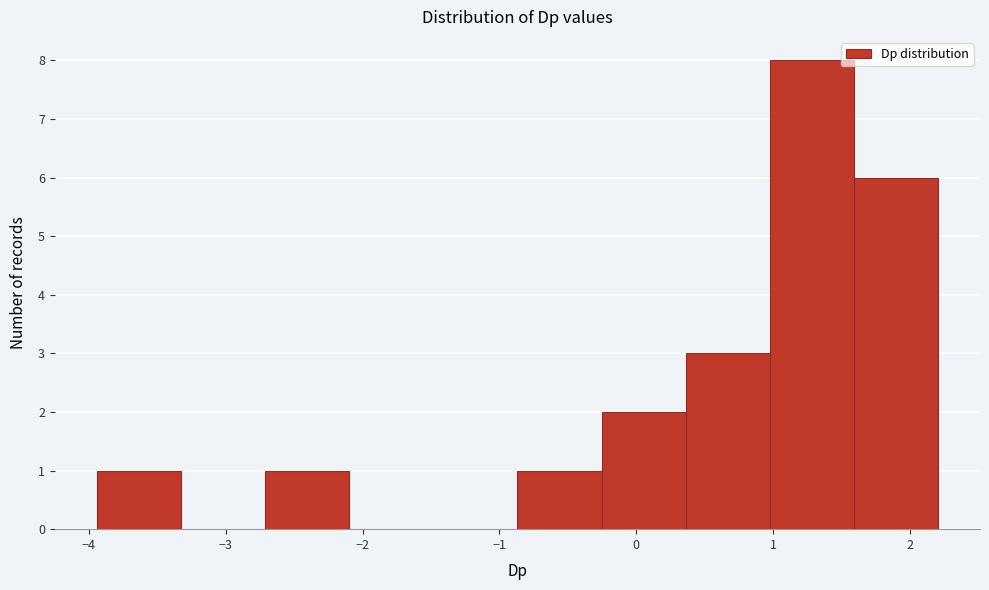

Reading left to right, list every bar in this chart as the range it spans on the x-axis followed by its height. Neither the bar edges nor the heights are printed on the chart, so give them approximately, as read against the axes.

-3.9 to -3.3: 1
-3.3 to -2.7: 0
-2.7 to -2.1: 1
-2.1 to -1.5: 0
-1.5 to -0.9: 0
-0.9 to -0.3: 1
-0.3 to 0.4: 2
0.4 to 1.0: 3
1.0 to 1.6: 8
1.6 to 2.2: 6